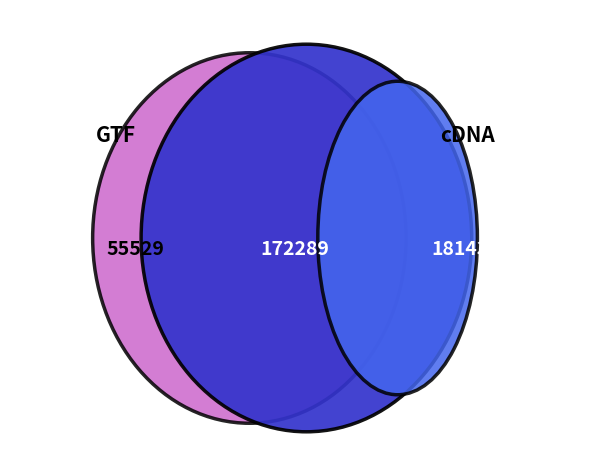

Is there a majority slice in this chart?

No